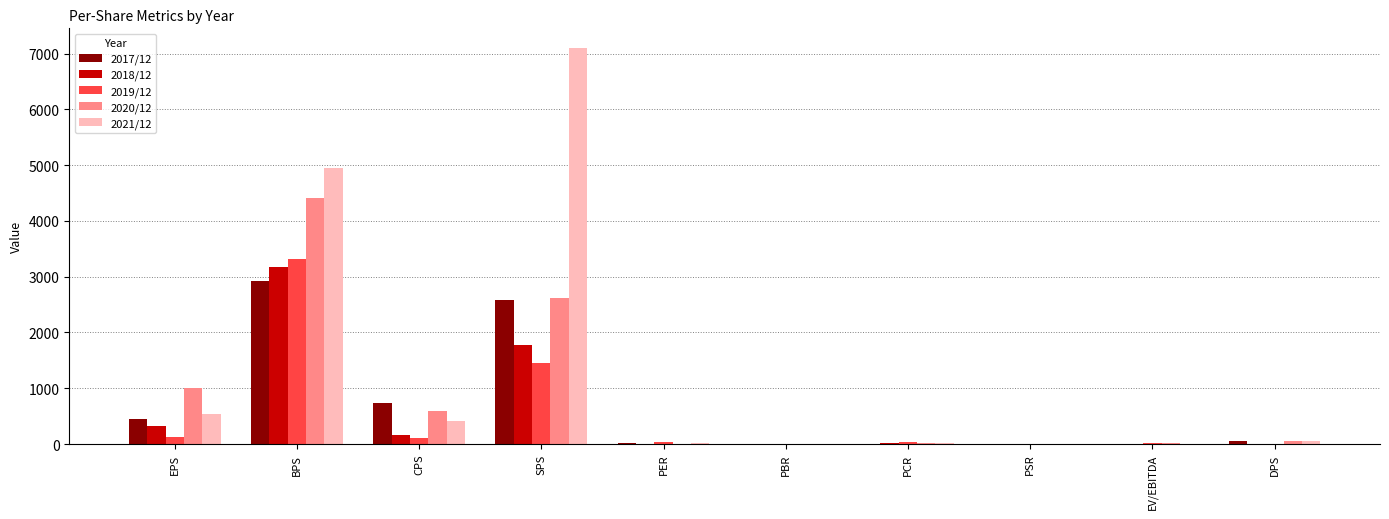

Is it true that 2017/12 equals 7.0 at PCR?

True